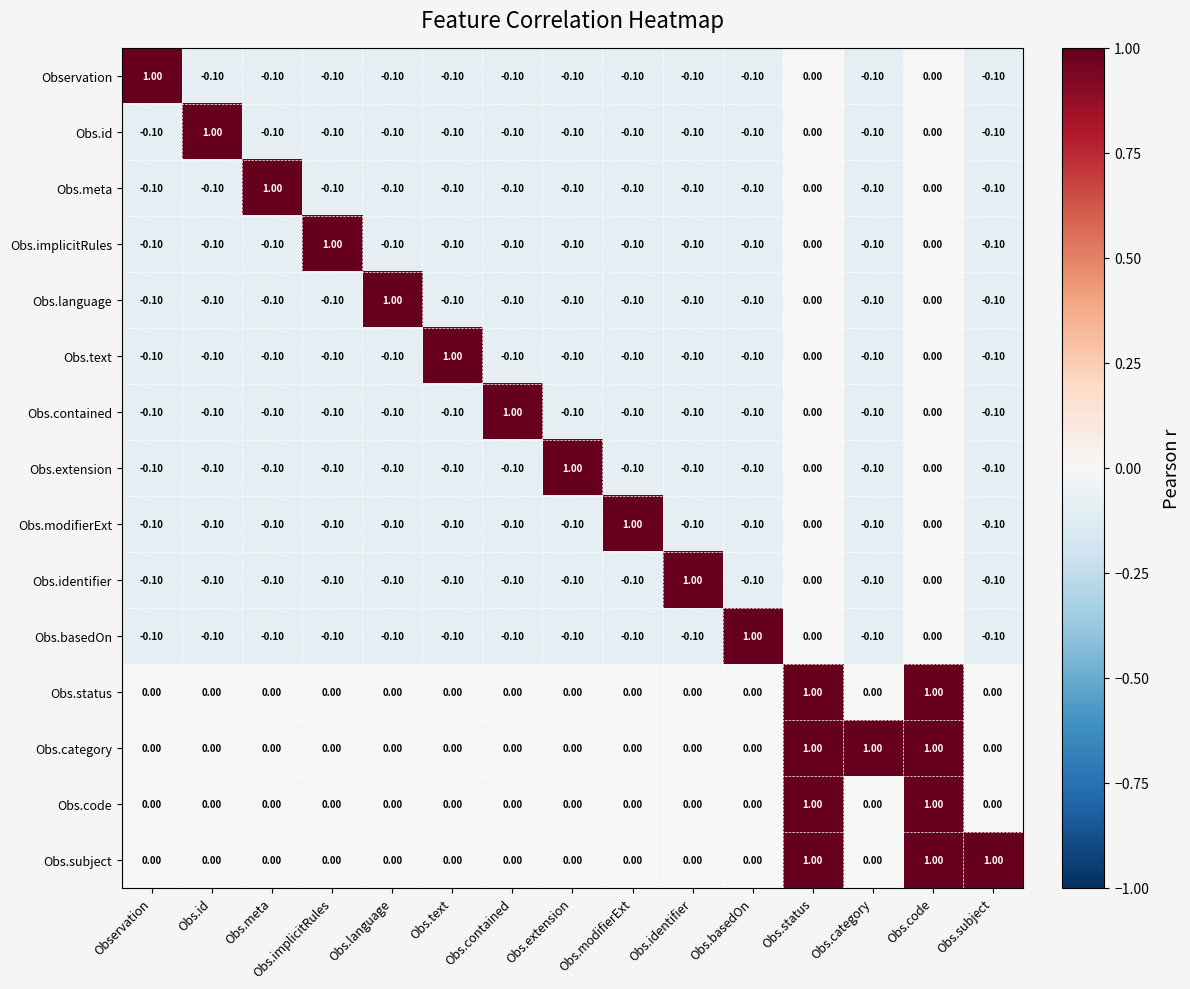

How many data points does each series have?

15